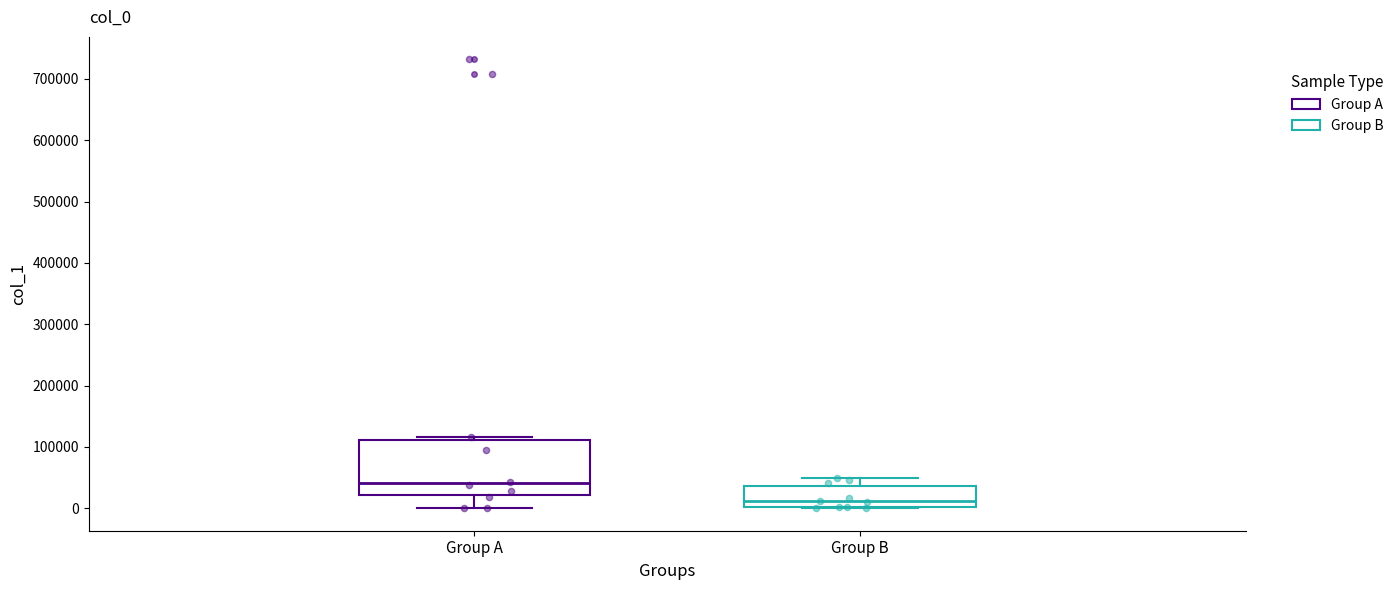

Which box is the tallest, from its lower edge to its upper edge?

Group A